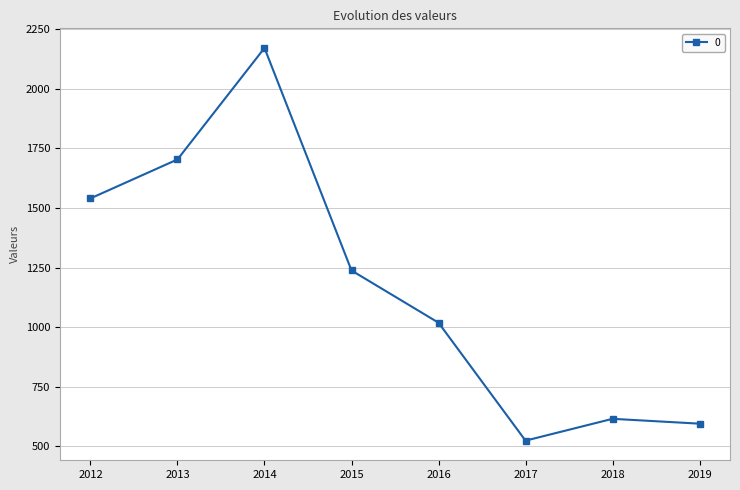

What is the value of the 8th point from the left?

595.6